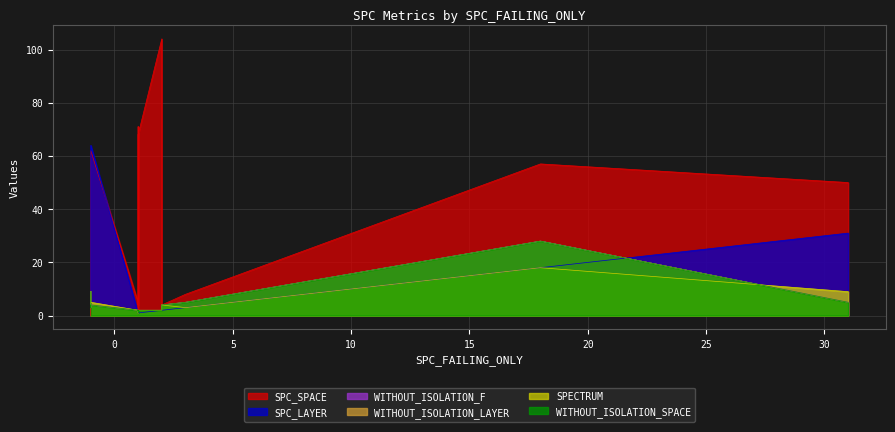

What is the difference between the SPC_SPACE values at -1 and 2?

4